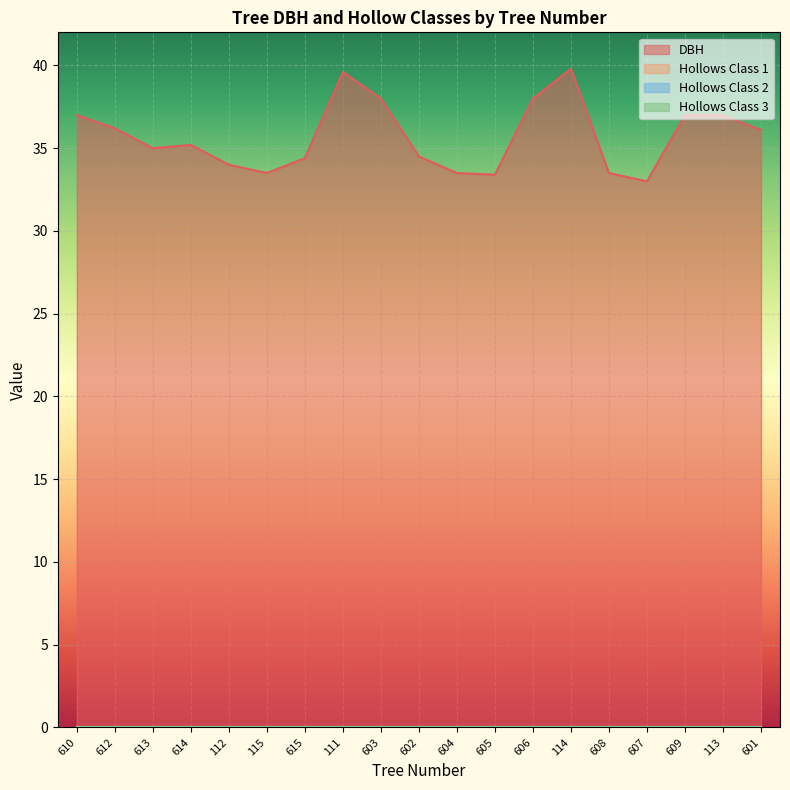

At how many categories does at least one series exceed 11?

19